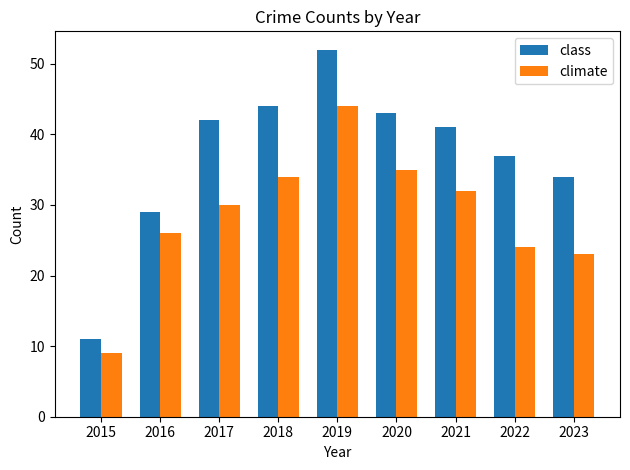

How many bars are there in each group?

2